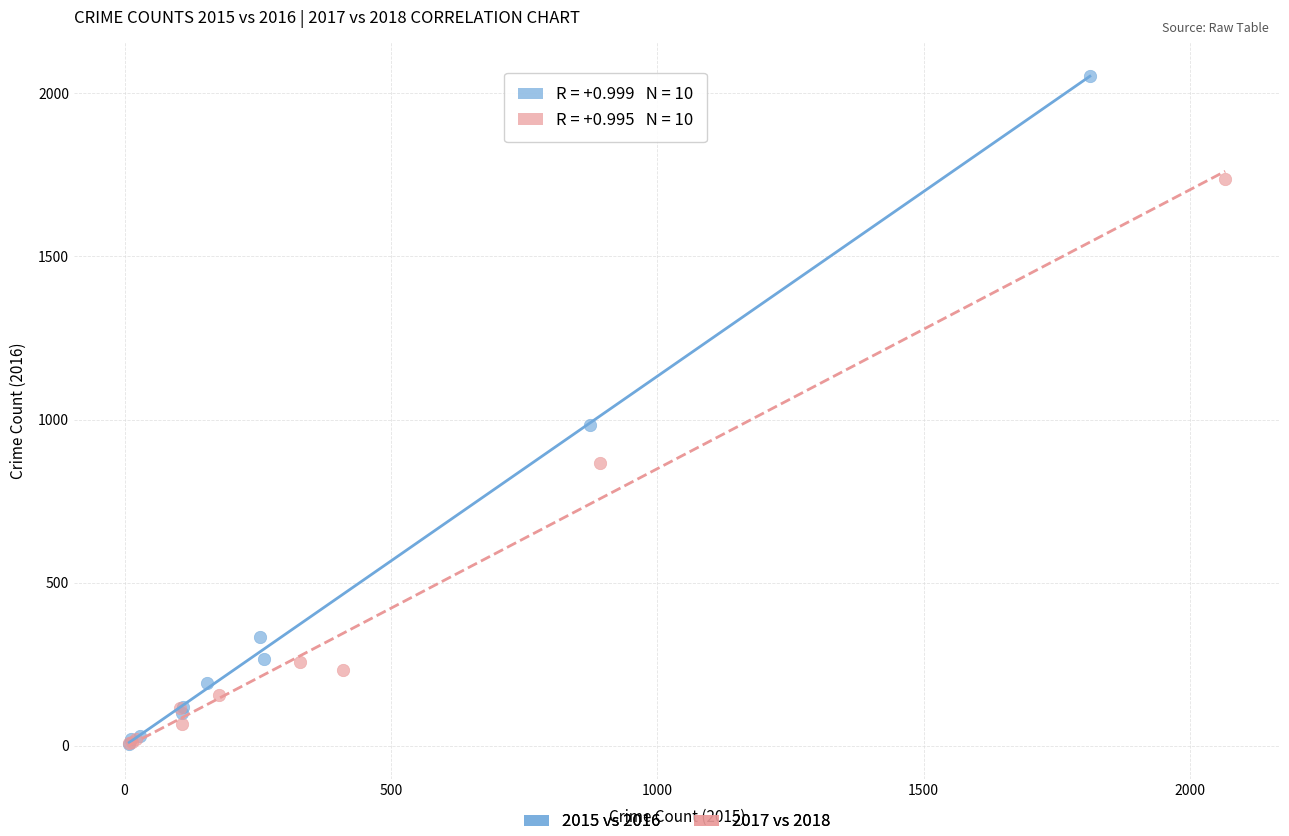

Which series contains the highest Y value?

2015 vs 2016